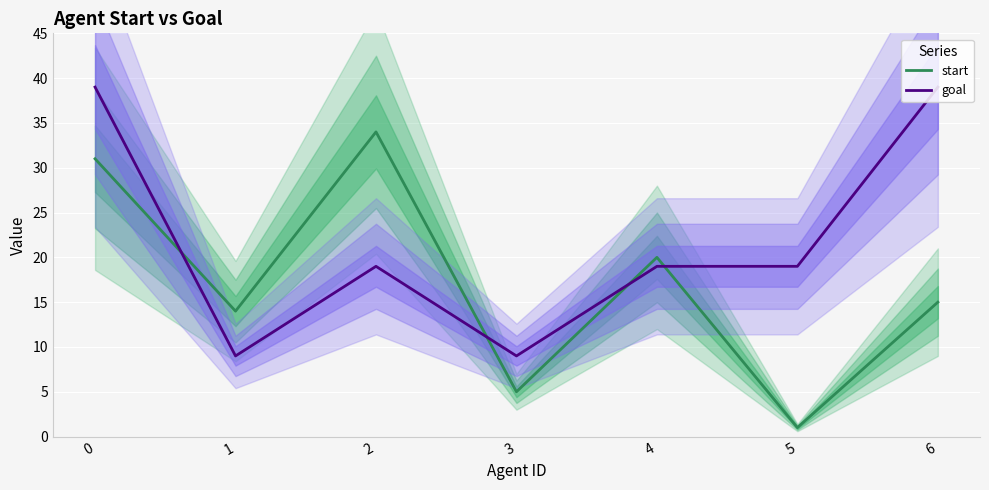

Read the goal value at 0.

39